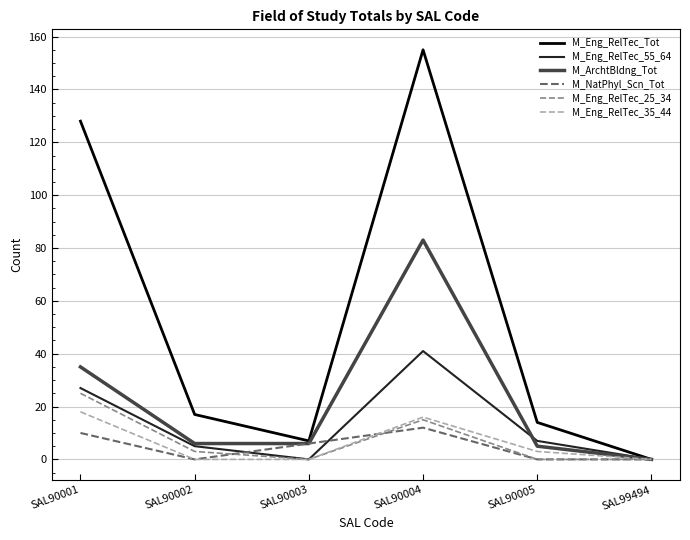

At which category is the sum across all series the highest?

SAL90004